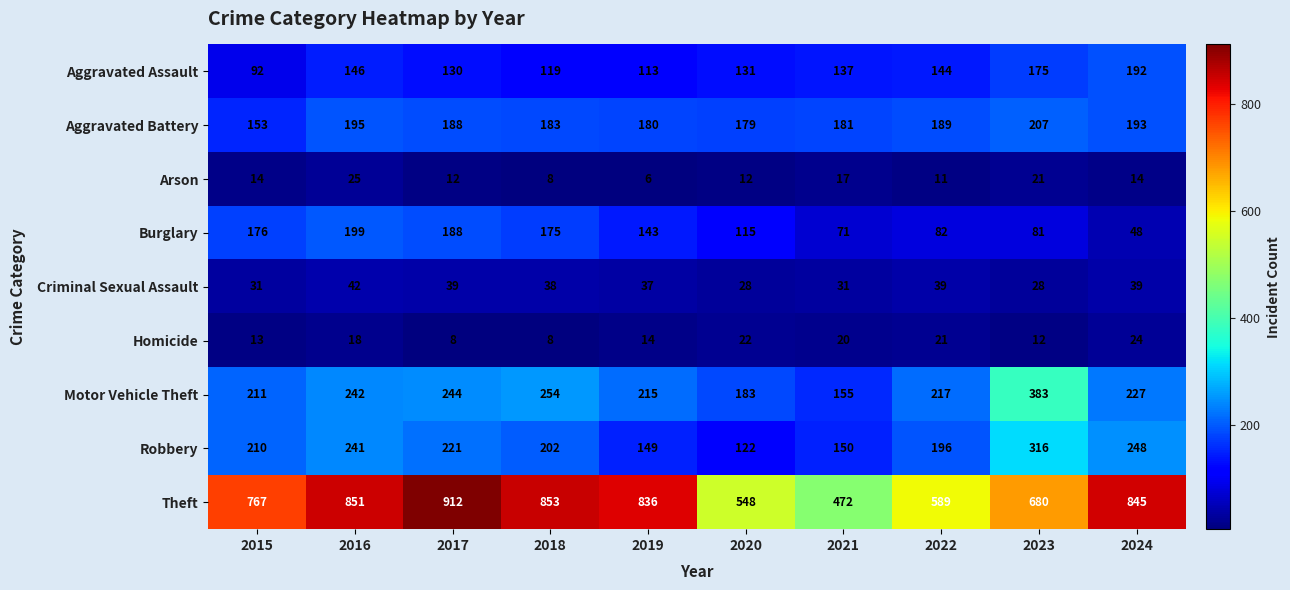

Which category has the lowest value across all series?

2019